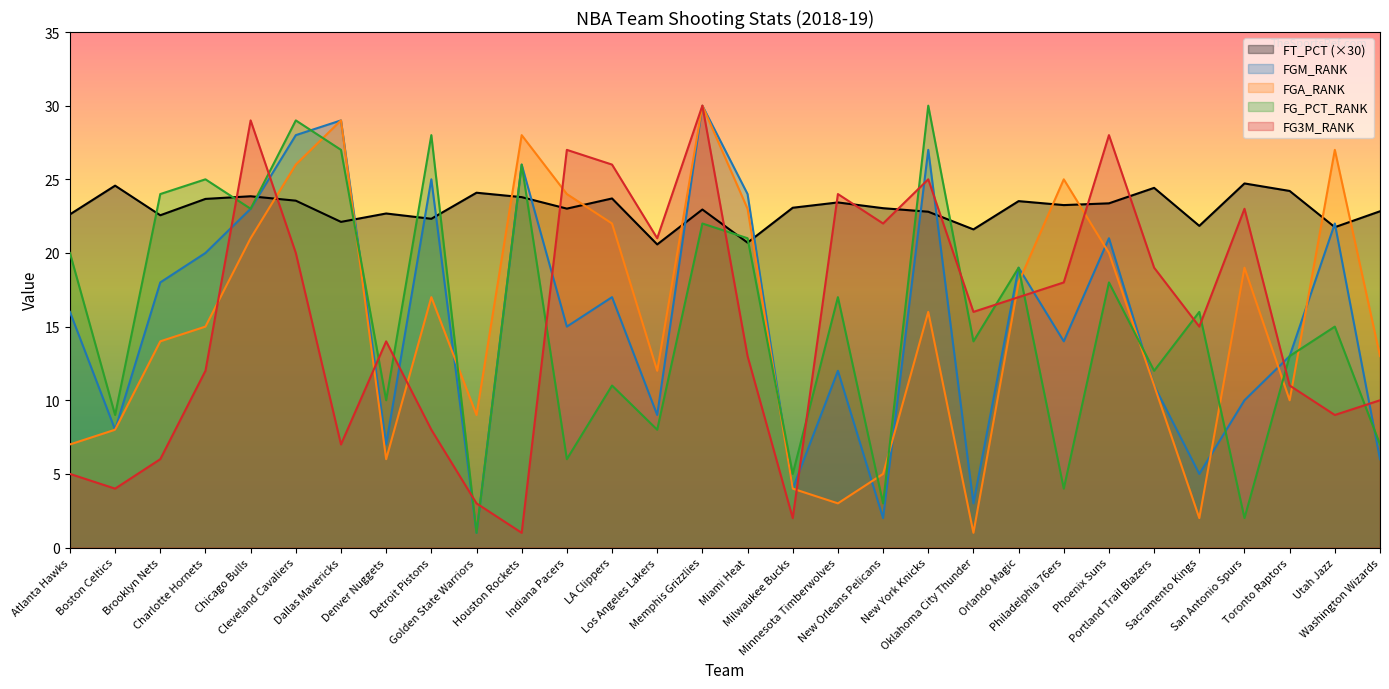

What is the spread (max minus min) of values at Denver Nuggets?

16.7